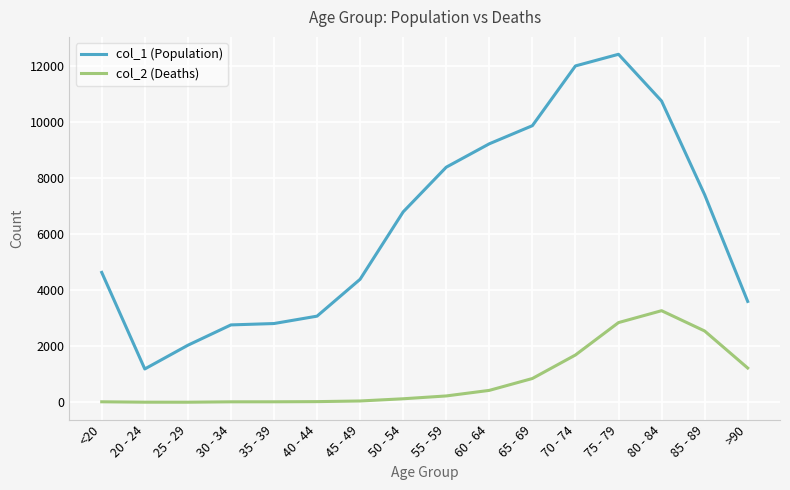

At how many categories does at least one series exceed 475?

16